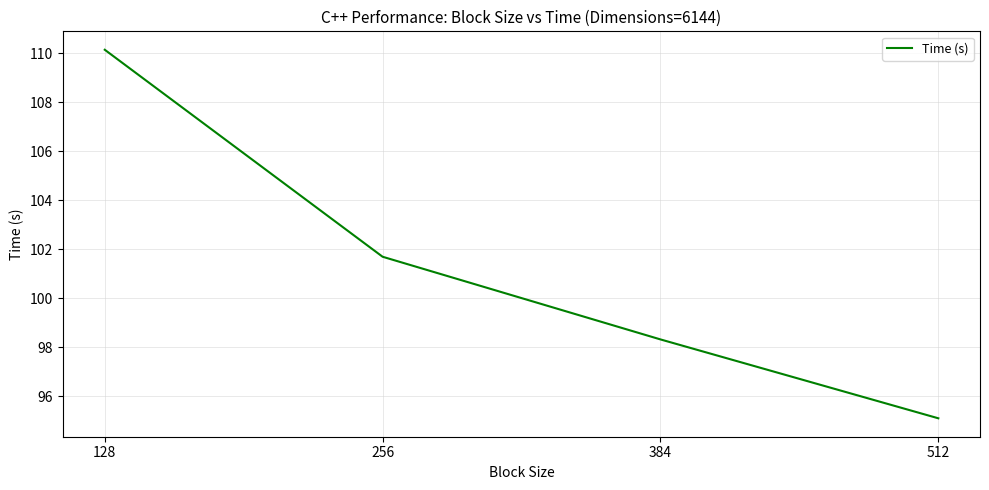

Is it true that the value at 512 is 149.2?

False